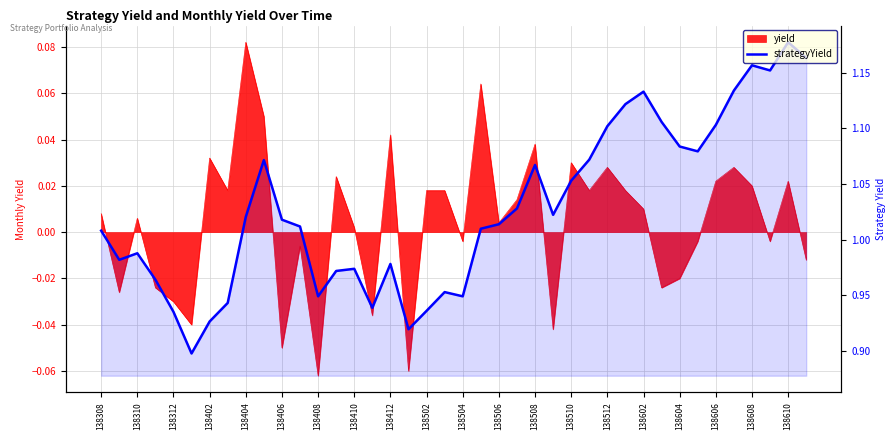

What position from the left is 138506?

12